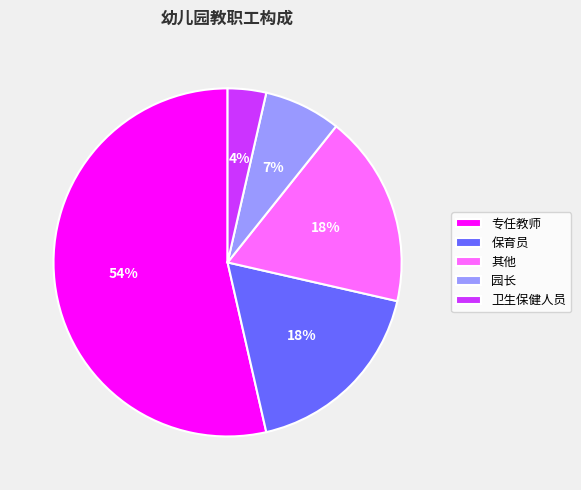

Which category has the smallest portion of the pie?

卫生保健人员